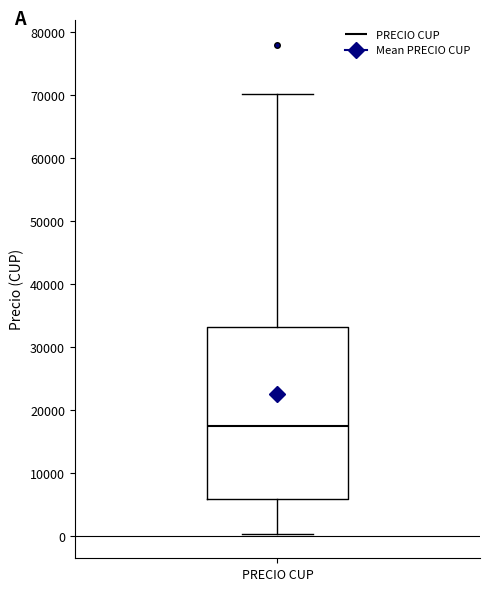

Transcribe this box plot: give where the median line is, the range the box spans, and where the two whiskers end, as read against the y-axis. The values are not printed on the chart, so give them approximately, as read against the axis.

median 18000, box 6000 to 33000, whiskers 0 to 70000